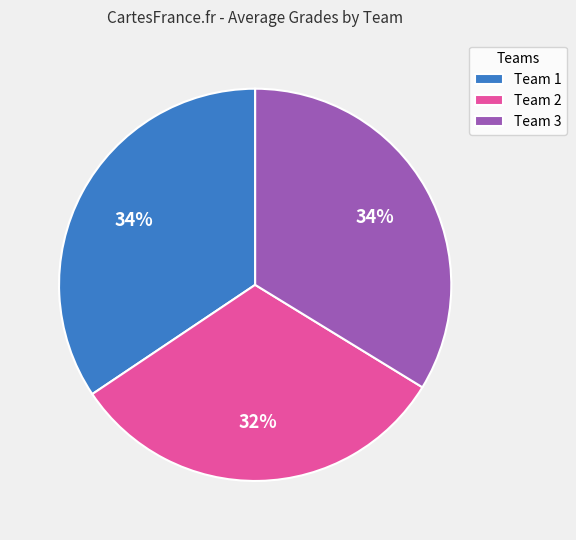

To the nearest percent, what is the combined percentage of Team 3 and Team 1?

68%